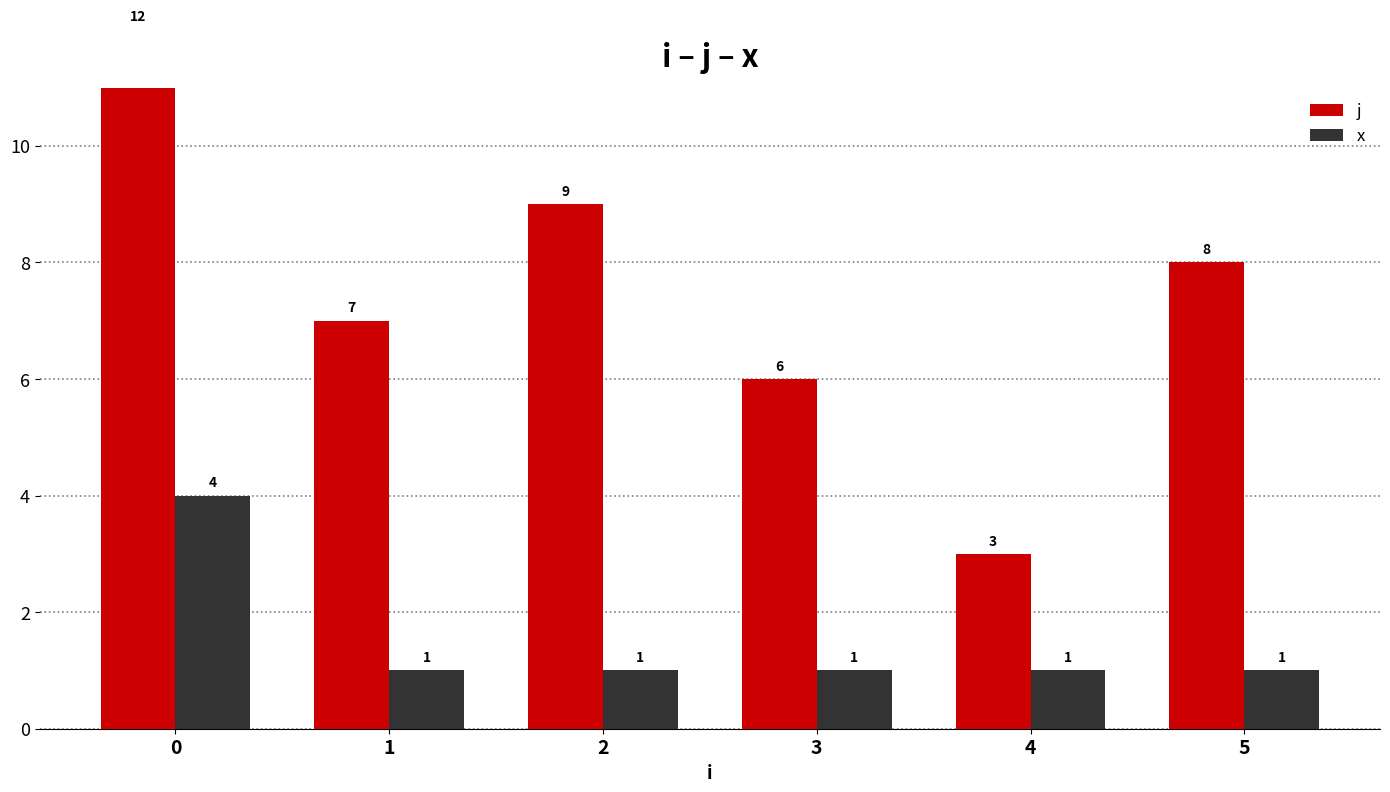

What value does the x series have at 3?

1